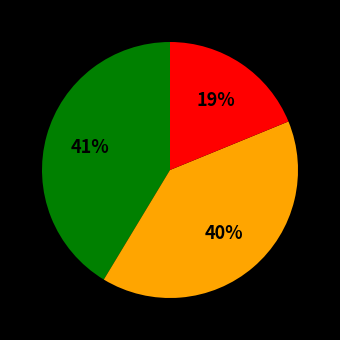

Is there a majority slice in this chart?

No